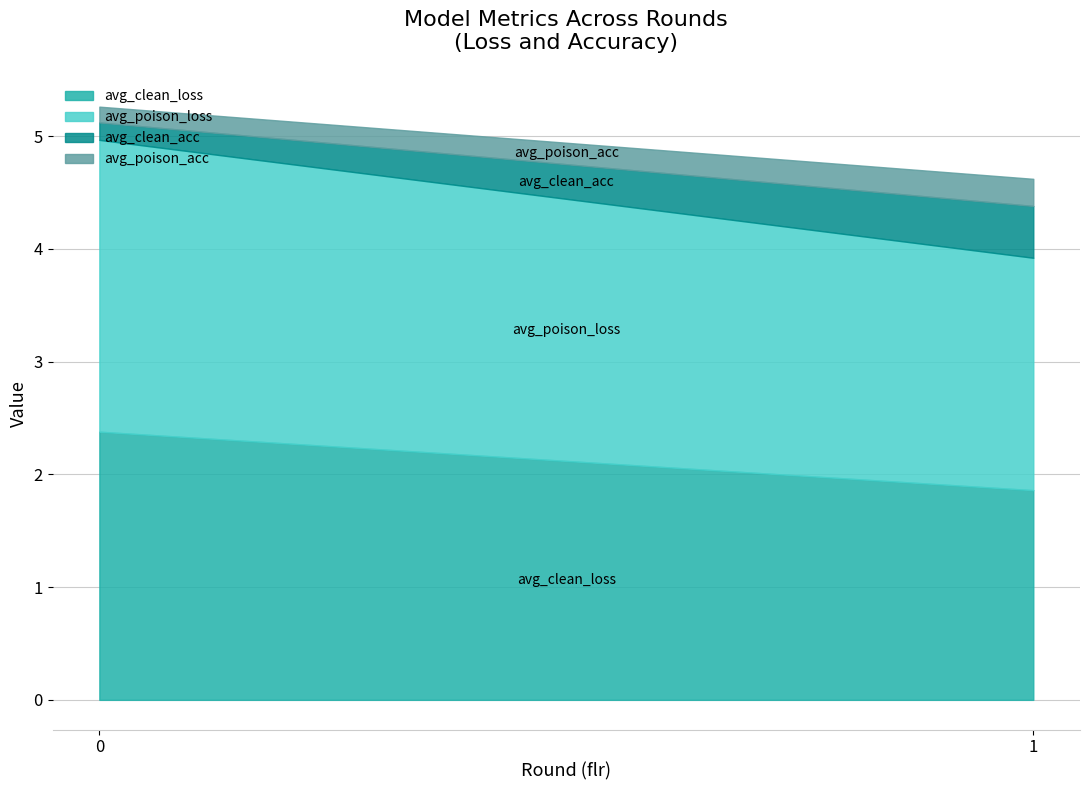

Is it true that avg_poison_loss equals 2.6 at 0?

True